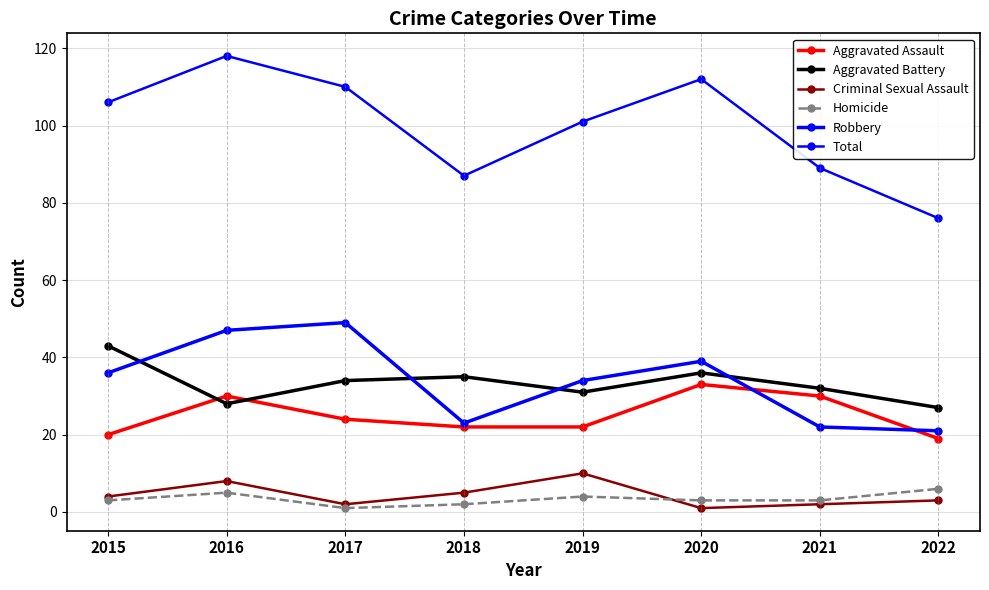

Count the number of categories in the chart.

8